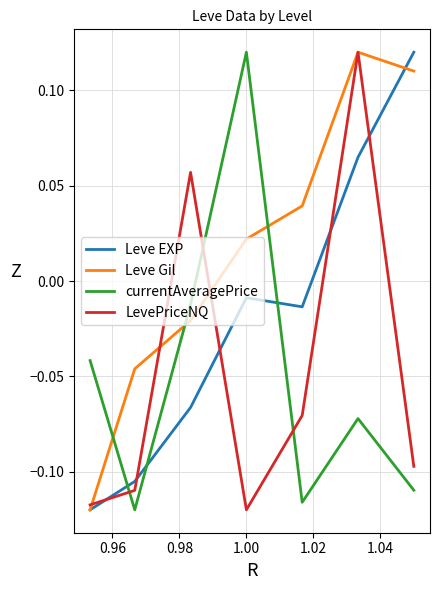

After their last crossing, which series has the higher values: Leve EXP or currentAveragePrice?

Leve EXP